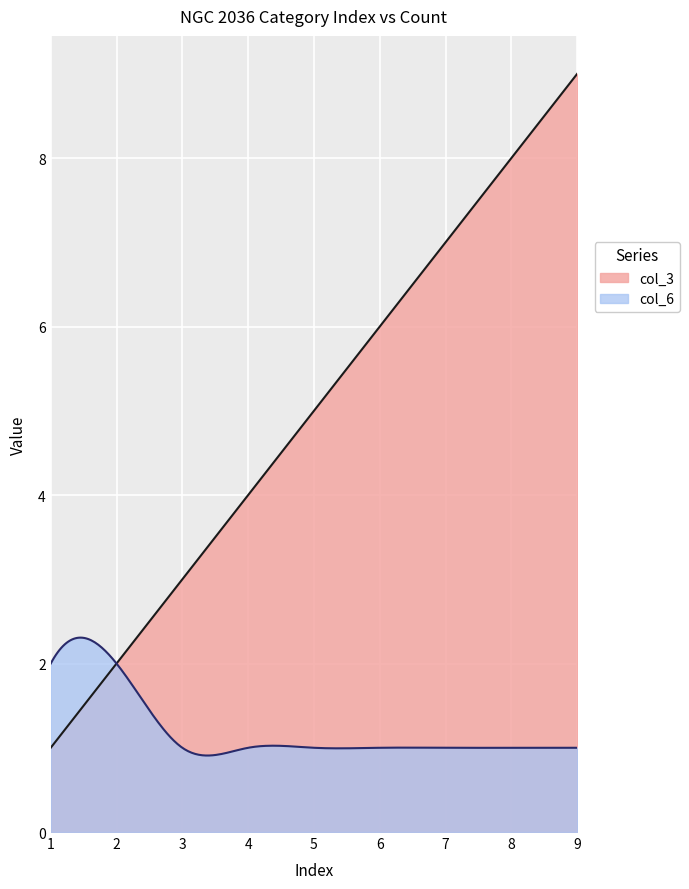

How many categories are shown in the chart?

300